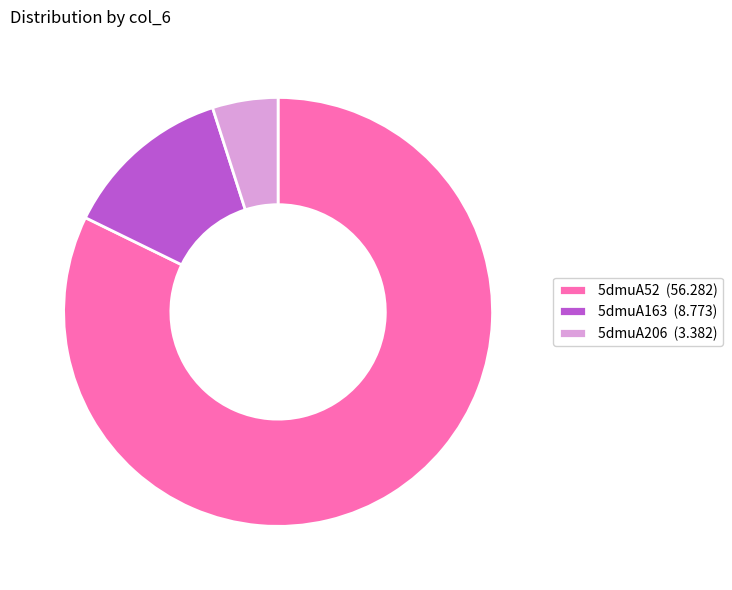

Is the sum of 5dmuA52 (56.282) and 5dmuA163 (8.773) greater than half?

Yes